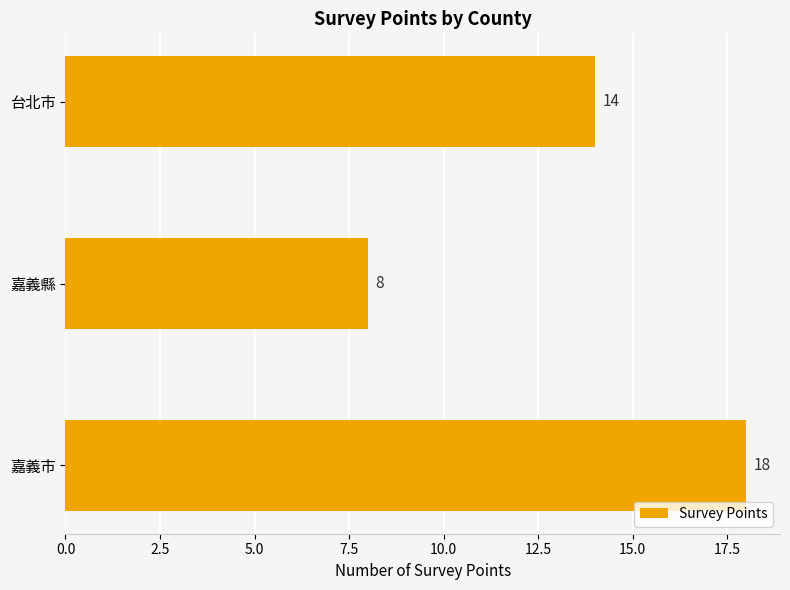

What is the change in value from 嘉義市 to 嘉義縣?

-10